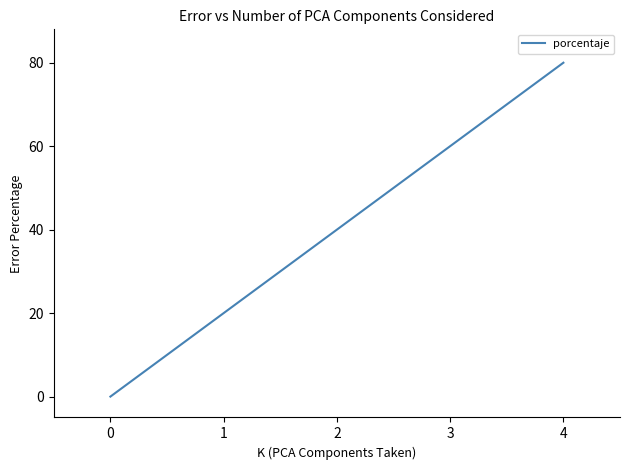

How many positive values are there?

2